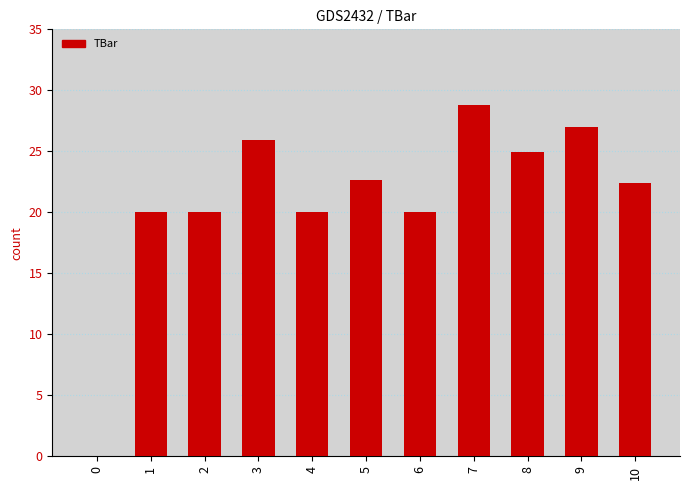

Between 0 and 3, which is larger?

3